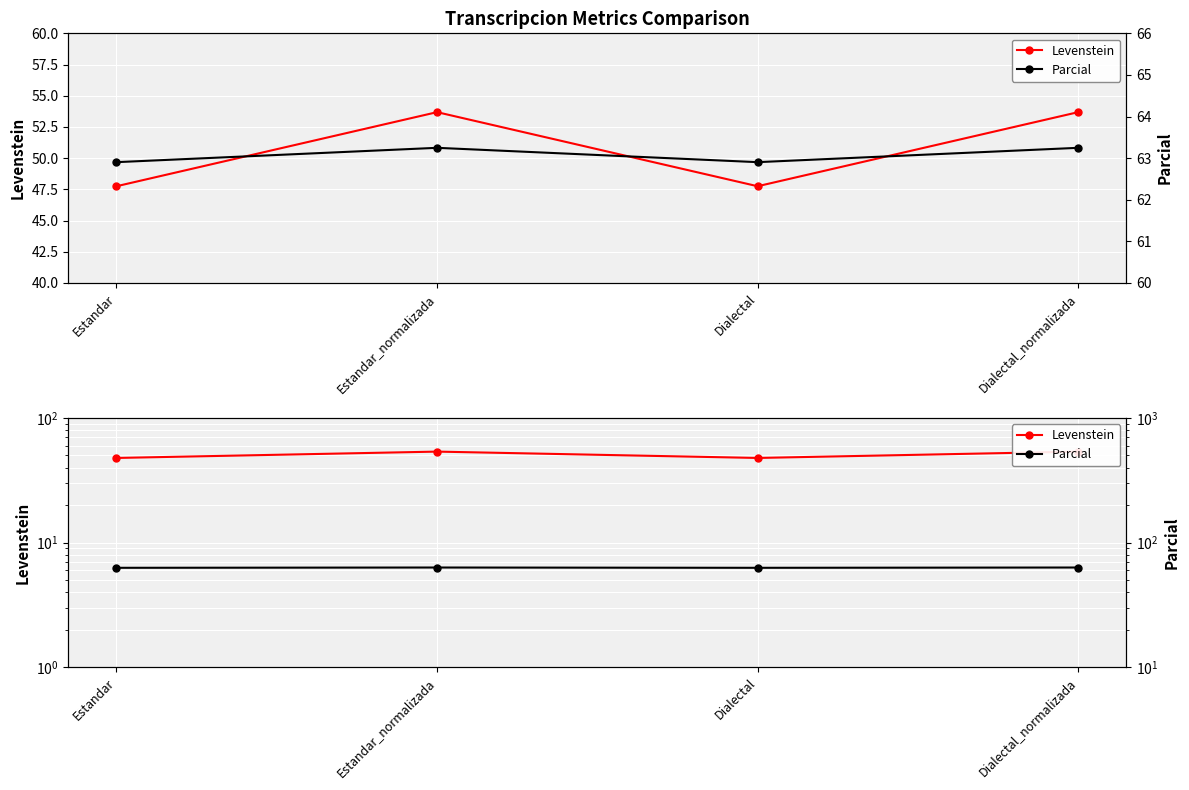

What position from the left is Estandar?

1